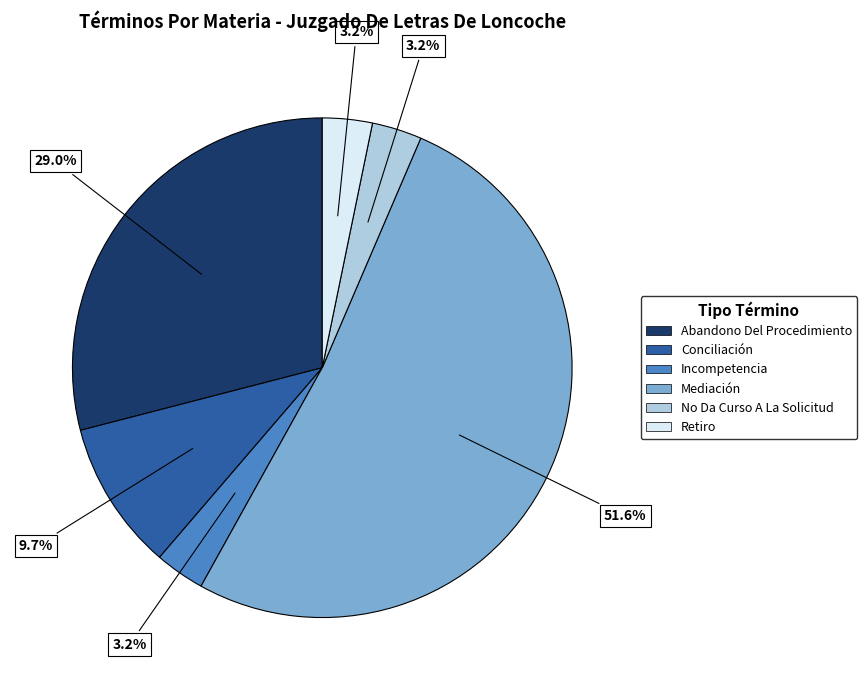

The Conciliación slice represents 1% of the pie. True or false?

False